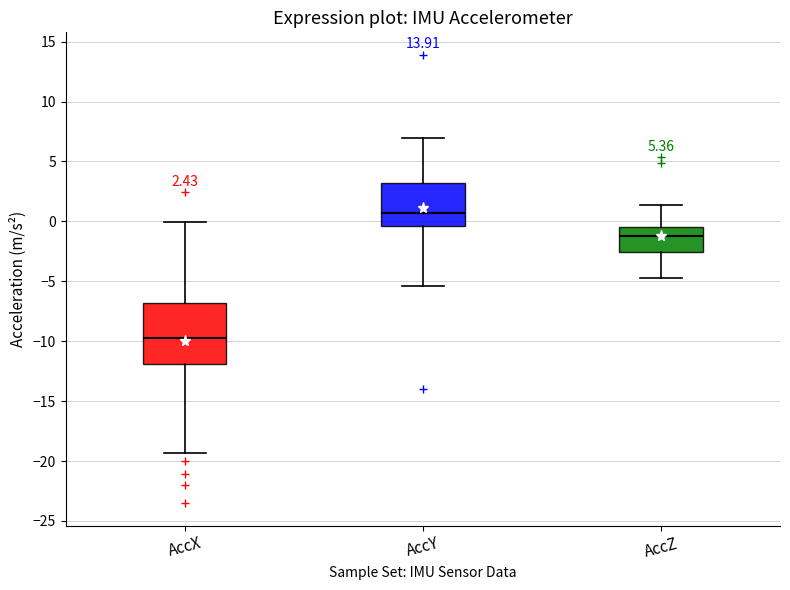

Which box has the lowest median line?

AccX